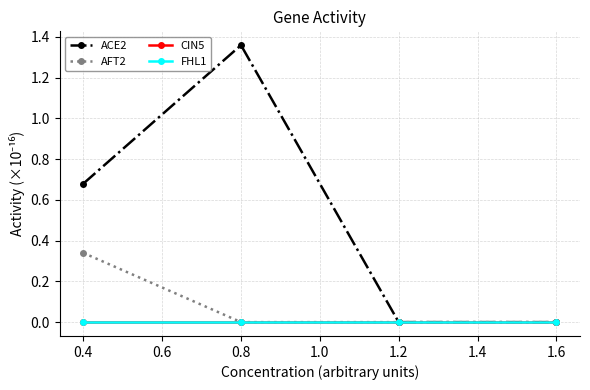

Which series has the largest range (max minus min)?

ACE2